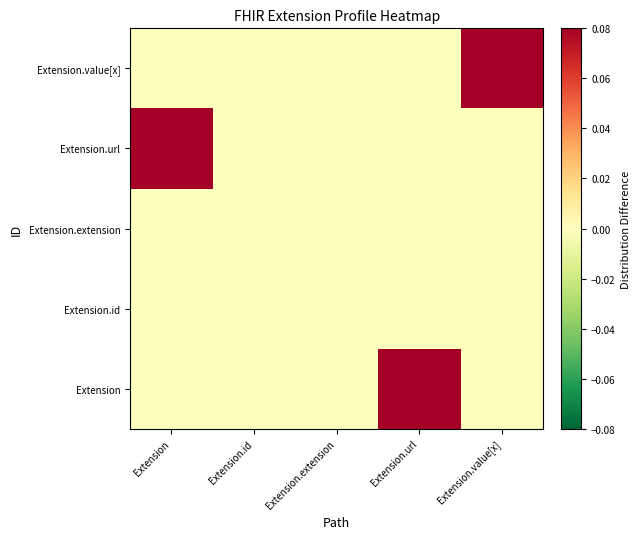

Reading right to left, list all the values displayed in this chart.

Extension: Extension.value[x]=0.0	Extension.url=0.1	Extension.extension=0.0	Extension.id=0.0	Extension=0.0
Extension.id: Extension.value[x]=0.0	Extension.url=0.0	Extension.extension=0.0	Extension.id=0.0	Extension=0.0
Extension.extension: Extension.value[x]=0.0	Extension.url=0.0	Extension.extension=0.0	Extension.id=0.0	Extension=0.0
Extension.url: Extension.value[x]=0.0	Extension.url=0.0	Extension.extension=0.0	Extension.id=0.0	Extension=0.1
Extension.value[x]: Extension.value[x]=0.1	Extension.url=0.0	Extension.extension=0.0	Extension.id=0.0	Extension=0.0